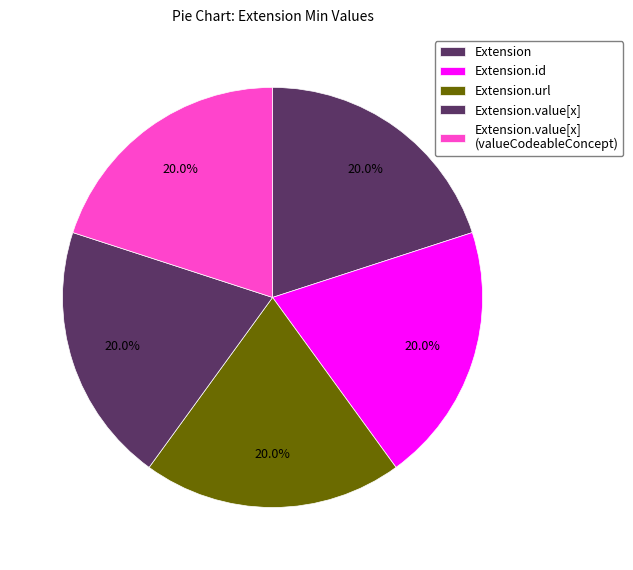

How many segments does this pie chart have?

5